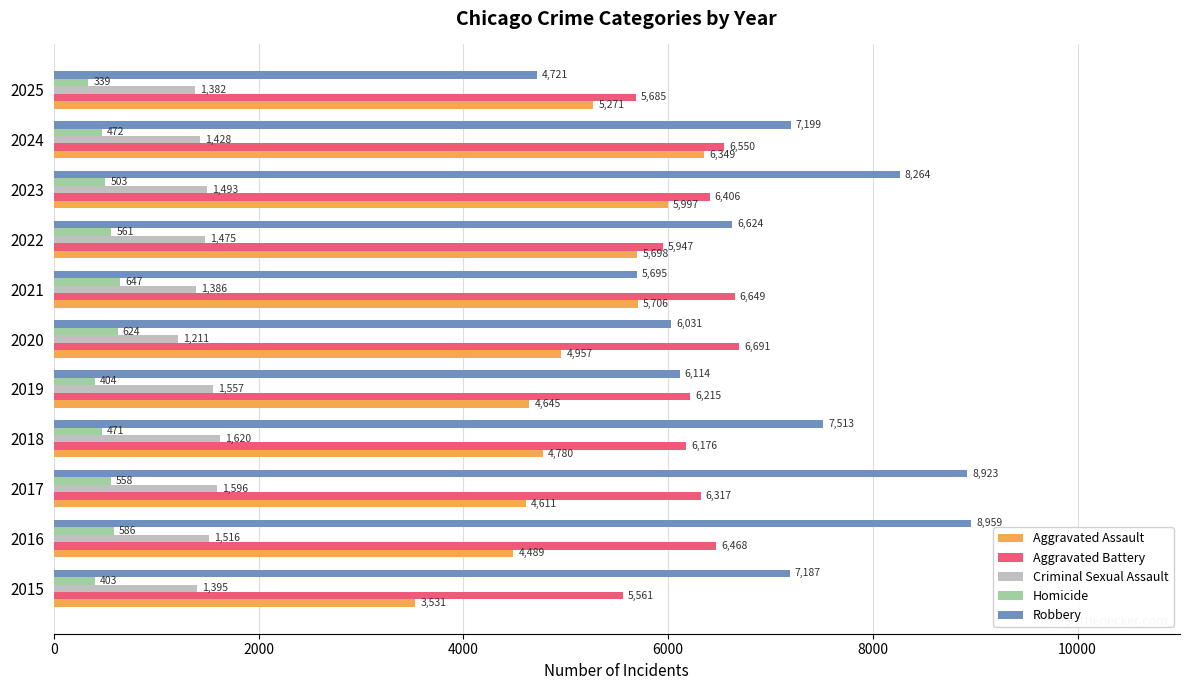

Rank the series by their maximum value, from lowest to highest.

Homicide, Criminal Sexual Assault, Aggravated Assault, Aggravated Battery, Robbery